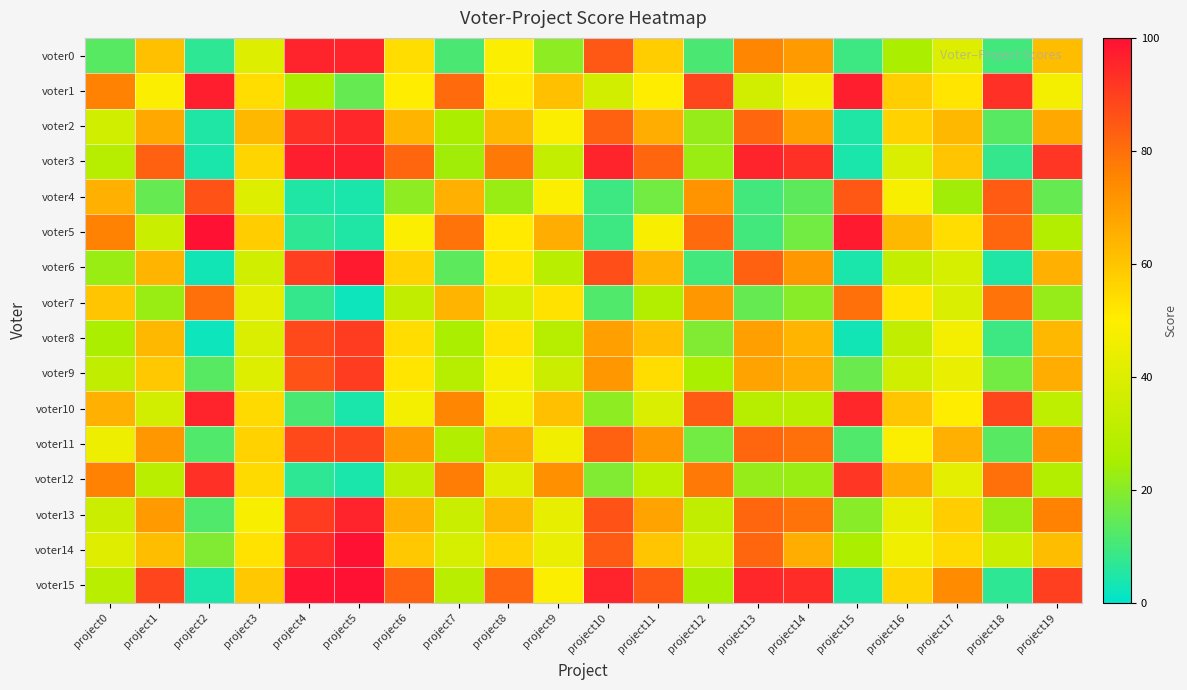

At project2, list the series in order from smallest to largest.

voter8, voter6, voter3, voter15, voter2, voter0, voter11, voter13, voter9, voter14, voter7, voter4, voter12, voter10, voter1, voter5